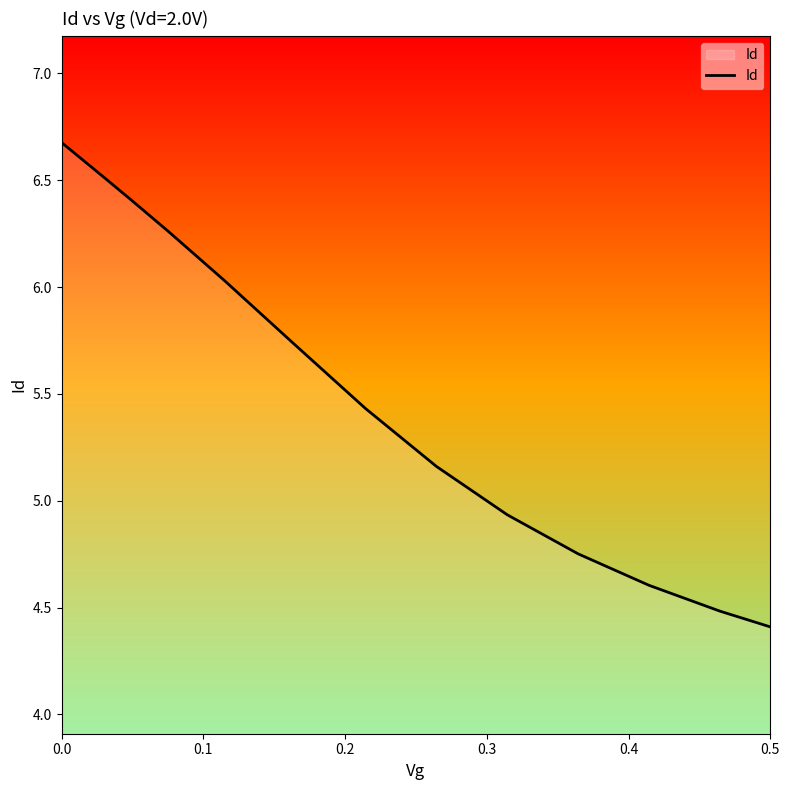

What is the difference between the maximum and minimum values?

2.3